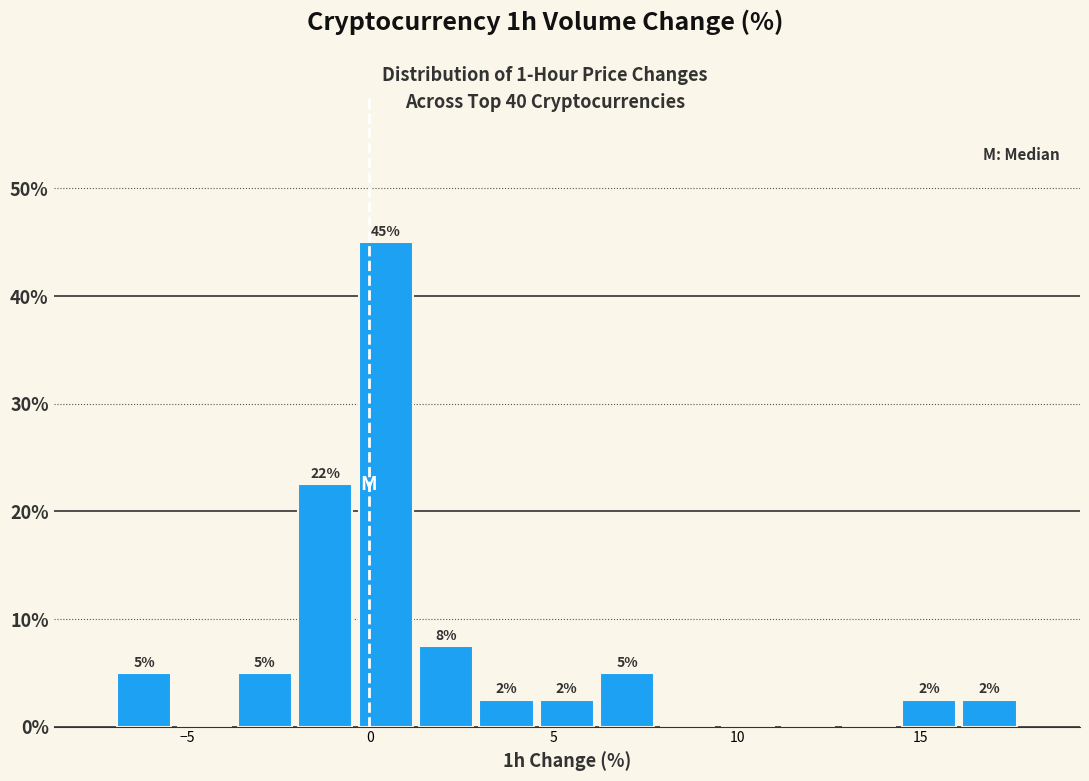

Around what value on the x-axis is the tallest bar? Give the approximate position of its centre, as read against the axis.

0.5